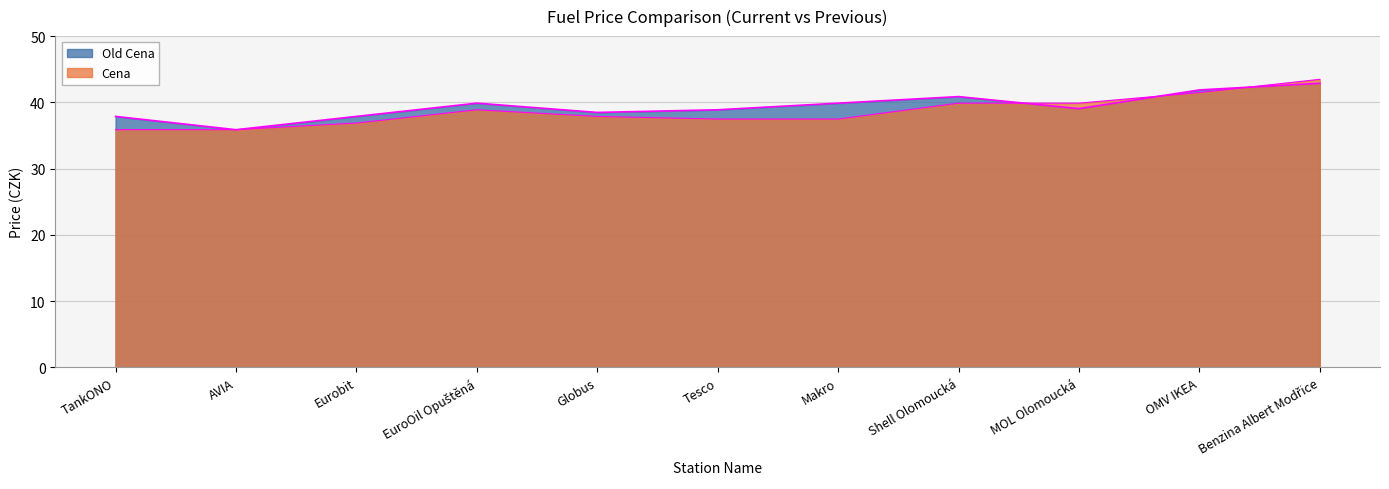

What is the label of the 5th point from the right?

Makro